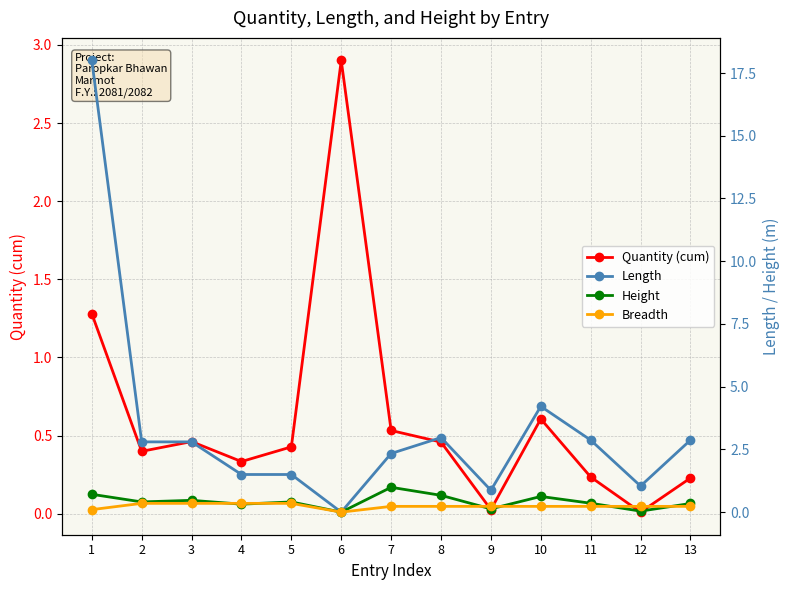

Count the number of data series in this chart.

4